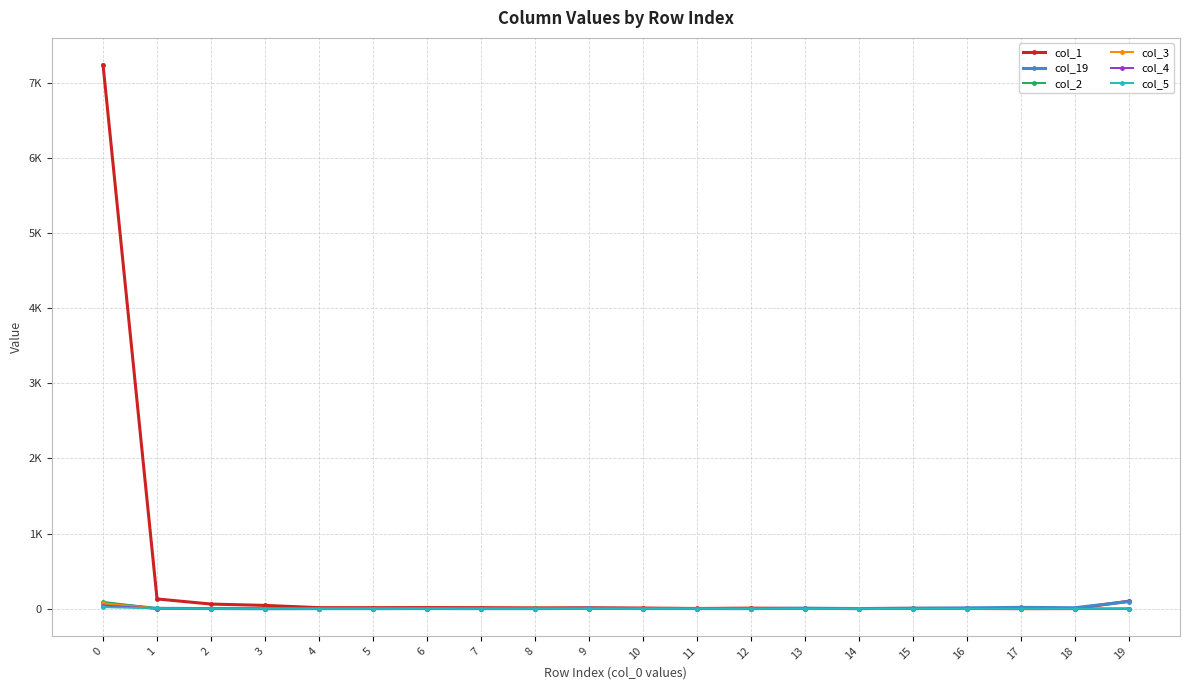

Rank the series by their maximum value, from lowest to highest.

col_5, col_4, col_3, col_2, col_19, col_1